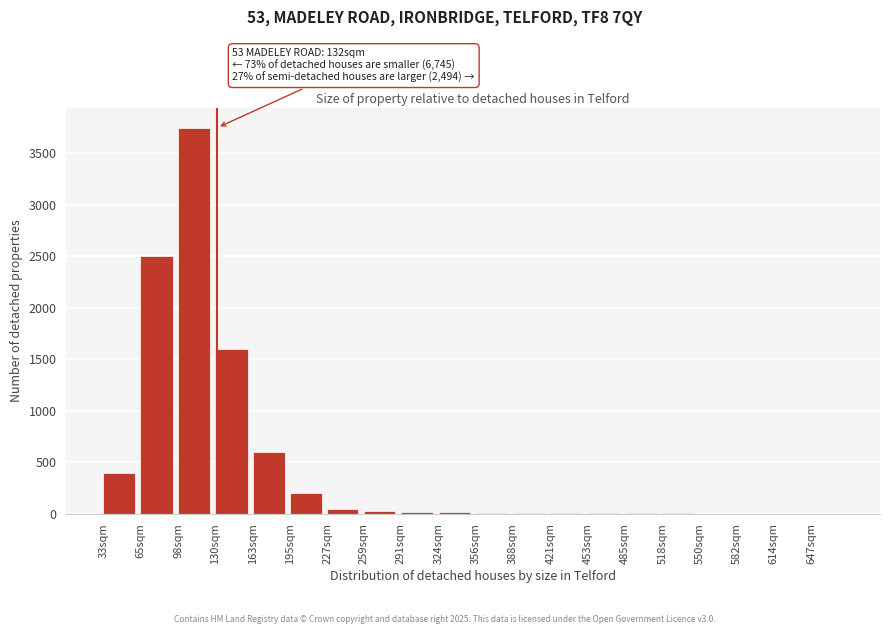

The value at 130sqm is 2312. True or false?

False